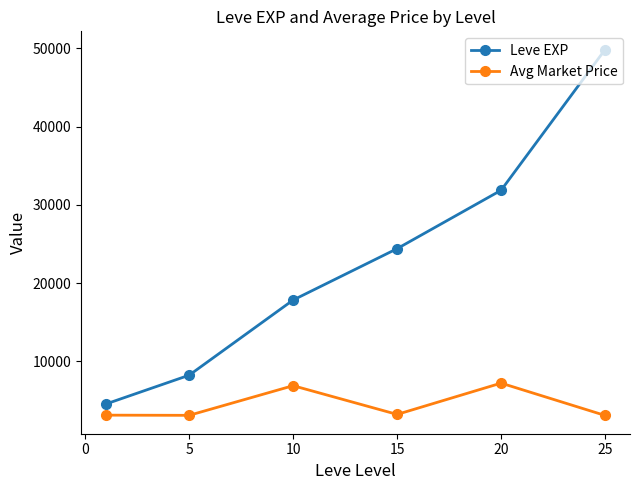

True or false: Leve EXP and Avg Market Price intersect in this chart.

False